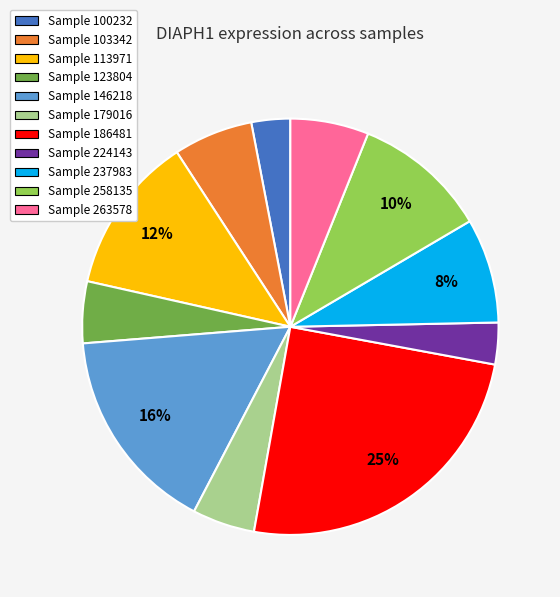

To the nearest percent, what is the average slice percentage?

9%